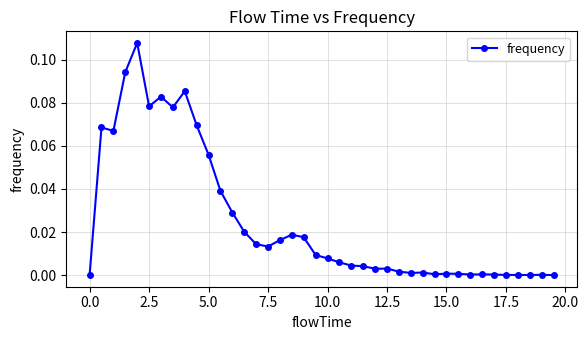

What is the sum of all values?

1.0